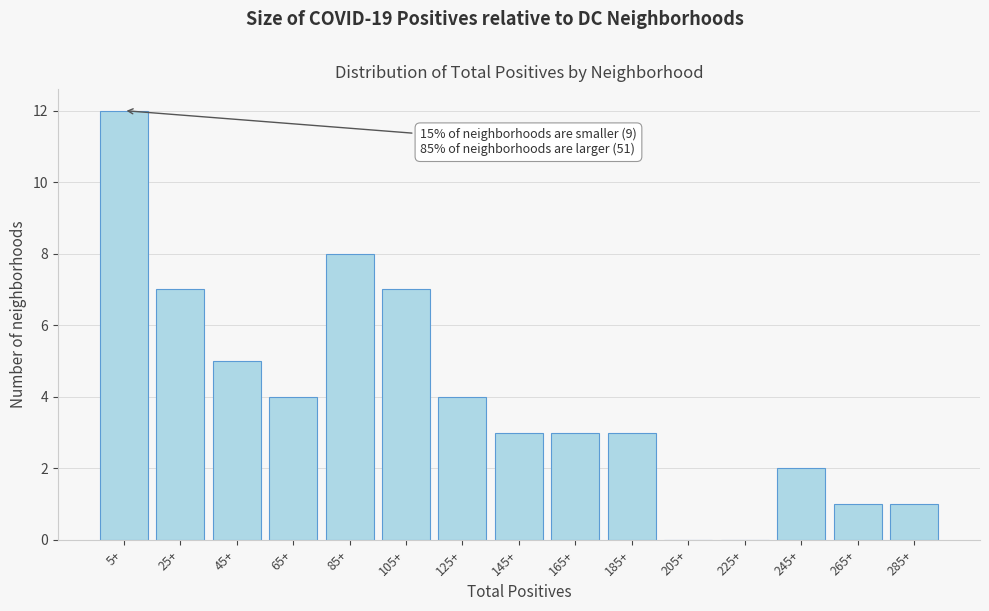

Reading left to right, what are all the values shown in this chart?

5+=12	25+=7	45+=5	65+=4	85+=8	105+=7	125+=4	145+=3	165+=3	185+=3	205+=0	225+=0	245+=2	265+=1	285+=1